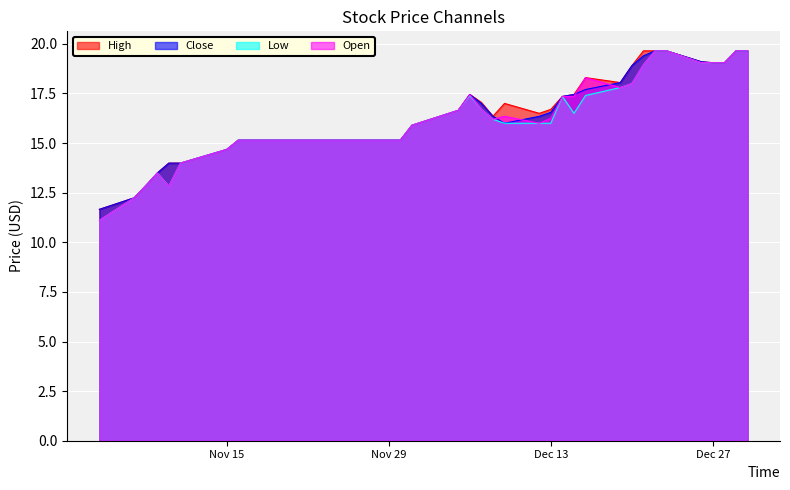

What is the sum of the High values at 2016-11-10 and 2016-12-28?

33.0